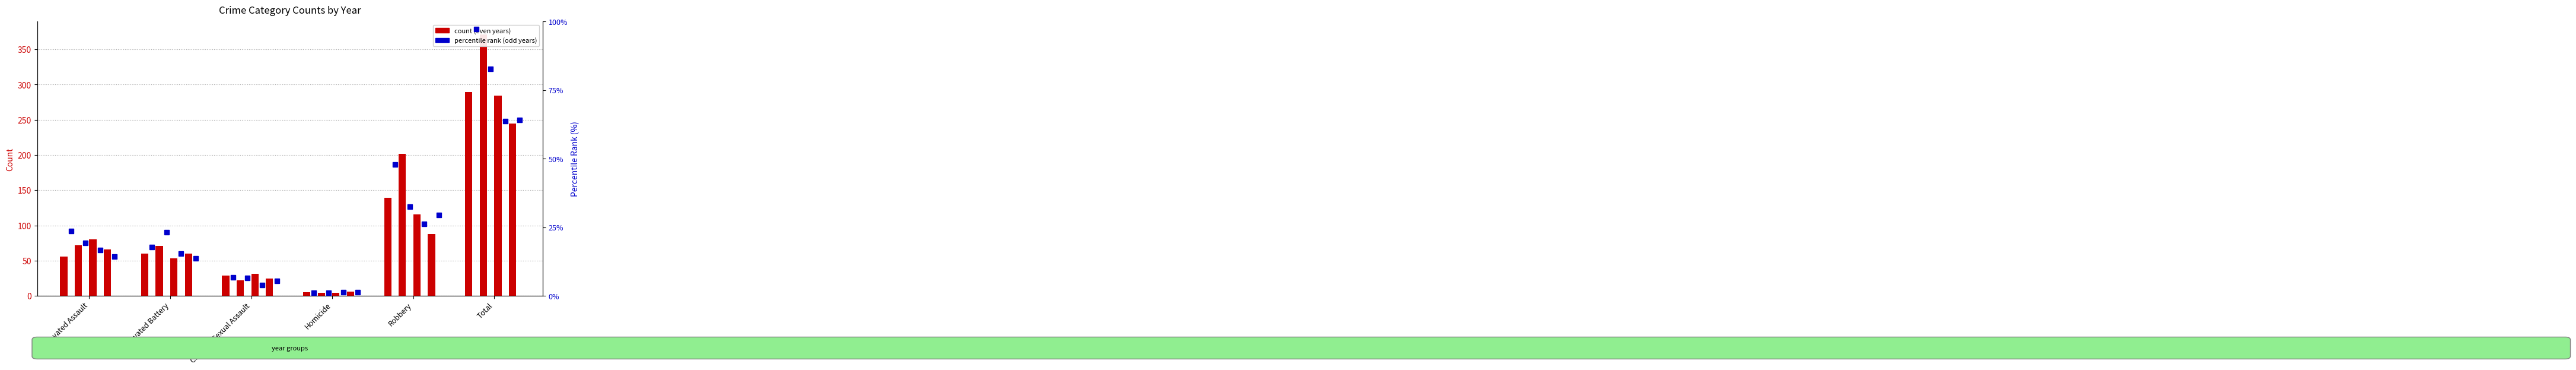

At which label does 2016 (pct) first exceed 23?

Aggravated Assault